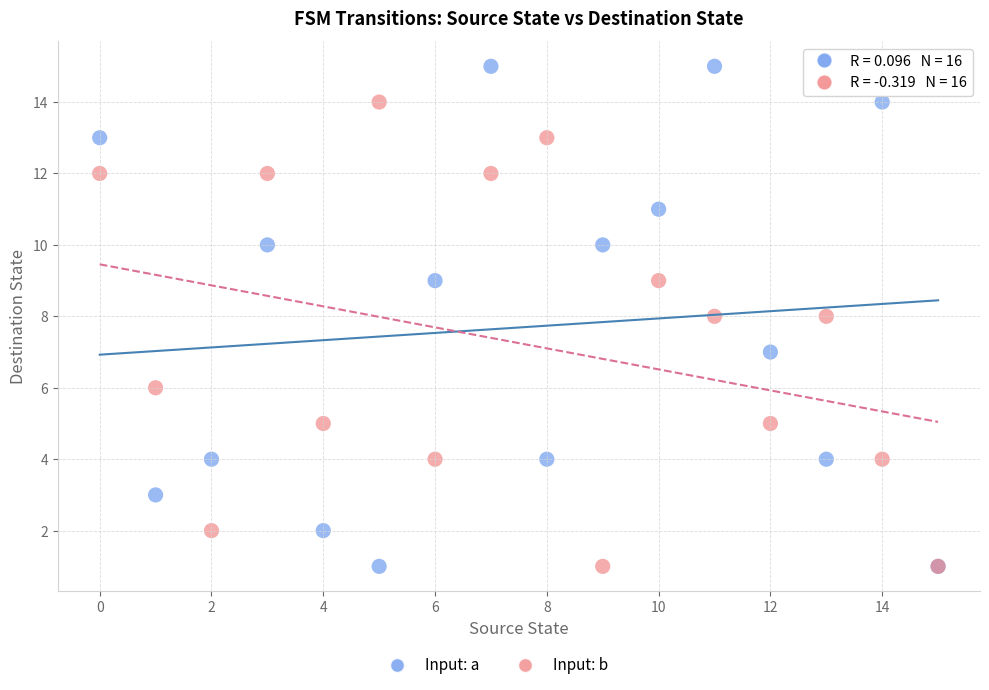

Which series has the largest Y range (max minus min)?

Input: a